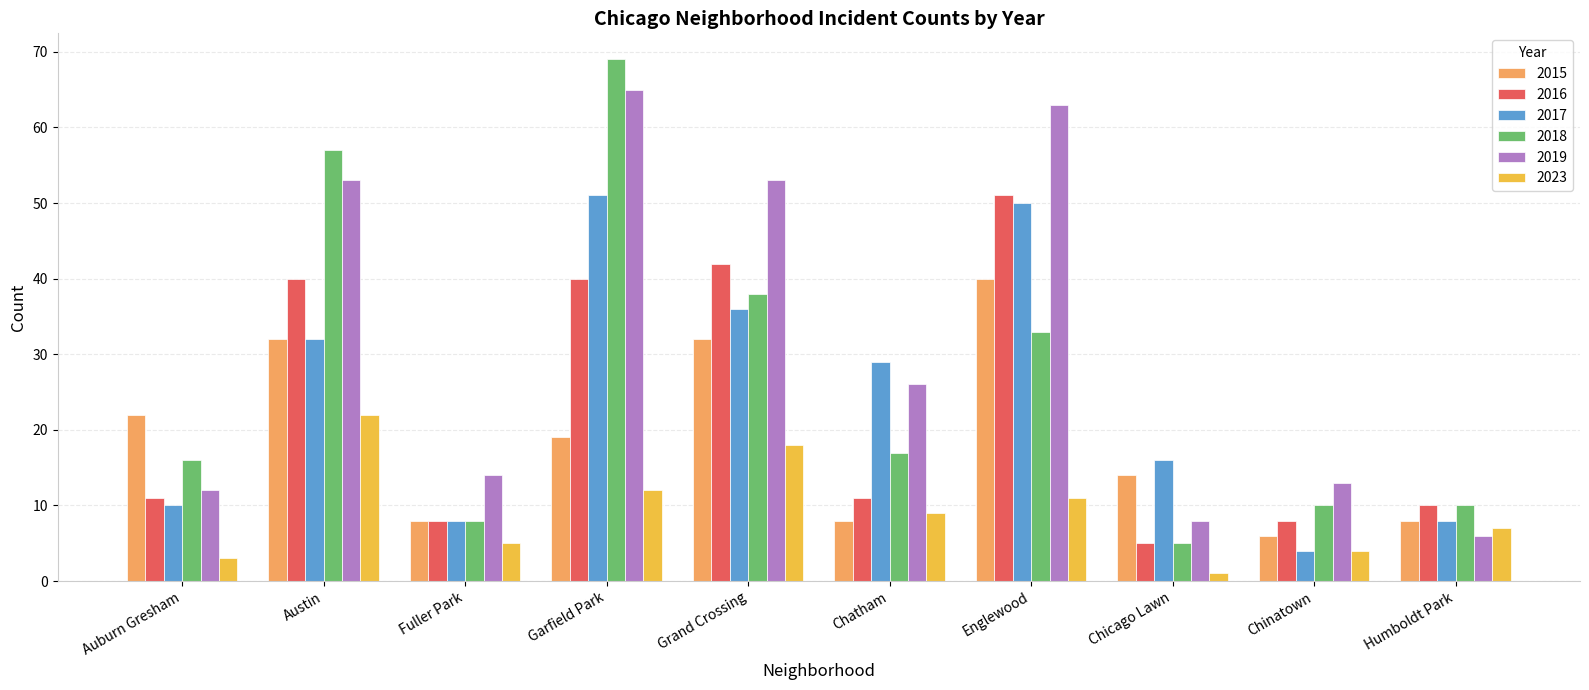

At which category does the chart reach its minimum across all series?

Chicago Lawn